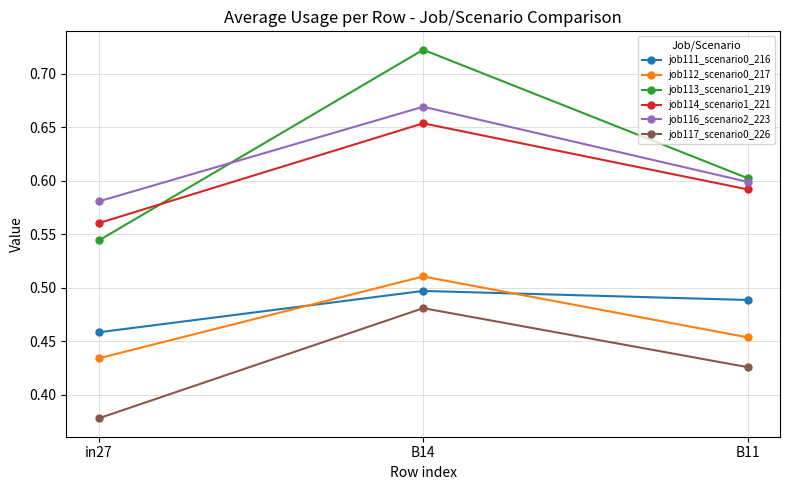

Which series changed the most between in27 and B11?

job113_scenario1_219